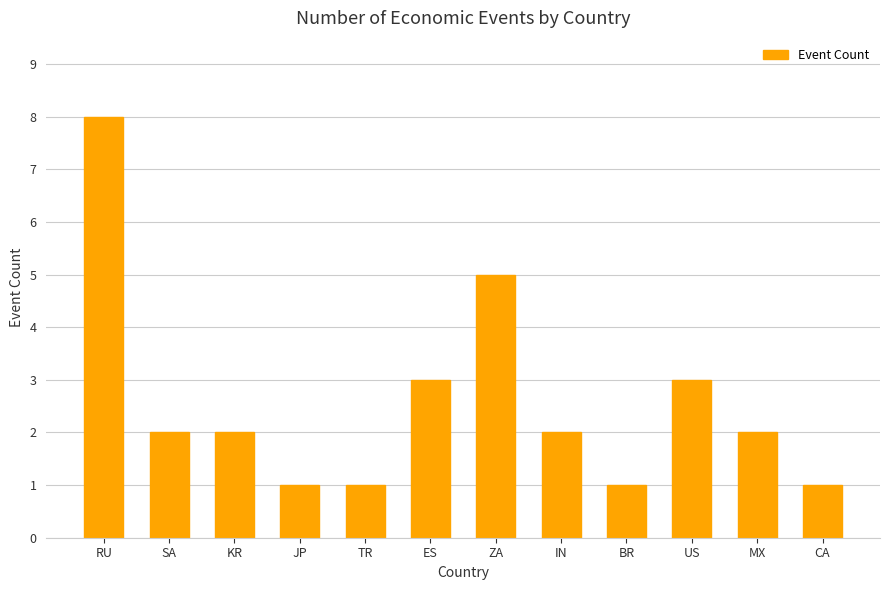

Reading left to right, list all the values displayed in this chart.

RU=8	SA=2	KR=2	JP=1	TR=1	ES=3	ZA=5	IN=2	BR=1	US=3	MX=2	CA=1